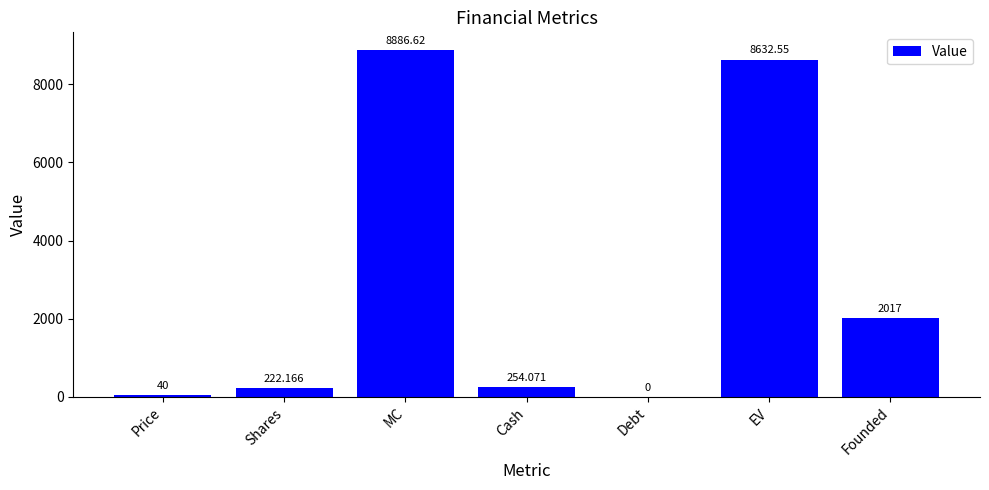

What value does the data have at EV?

8632.6